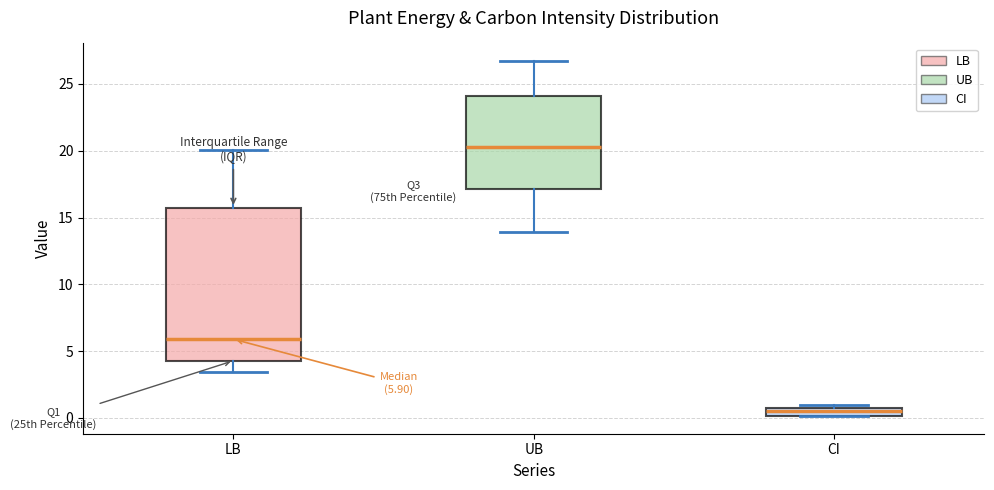

Which box is the tallest, from its lower edge to its upper edge?

LB